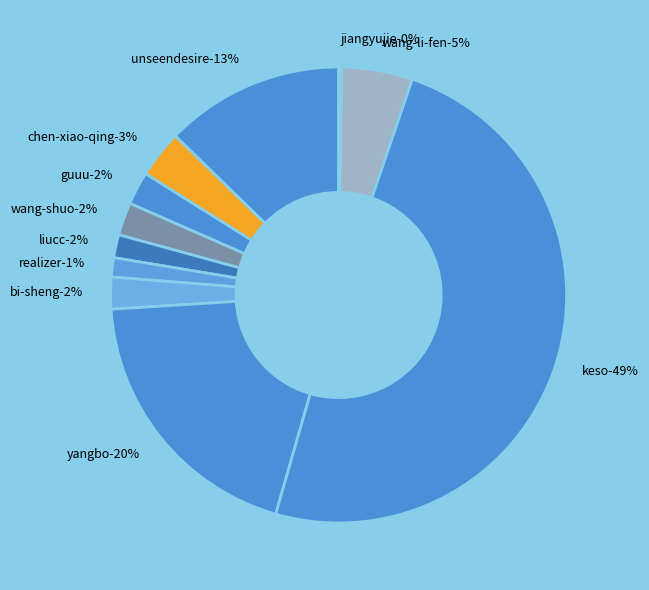

Rank the categories by value from lowest to highest.

jiangyujie, realizer, liucc, bi-sheng, wang-shuo, guuu, chen-xiao-qing, wang-li-fen, unseendesire, yangbo, keso